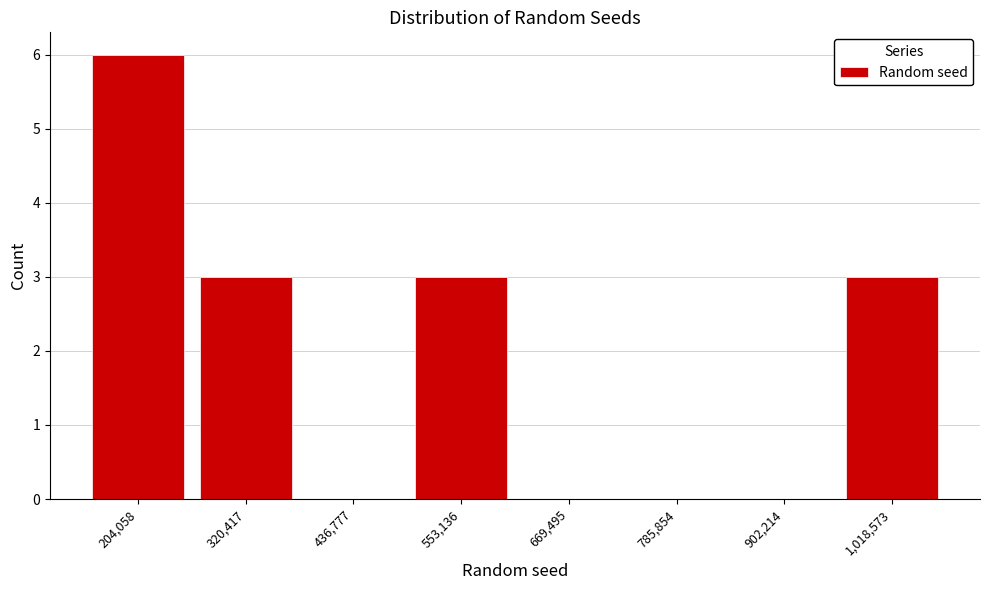

Reading left to right, list every bar in this chart as the range it spans on the x-axis followed by its height. Neither the bar edges nor the heights are printed on the chart, so give them approximately, as read against the axes.

140000 to 260000: 6
260000 to 380000: 3
380000 to 500000: 0
500000 to 620000: 3
620000 to 720000: 0
720000 to 840000: 0
840000 to 960000: 0
960000 to 1080000: 3